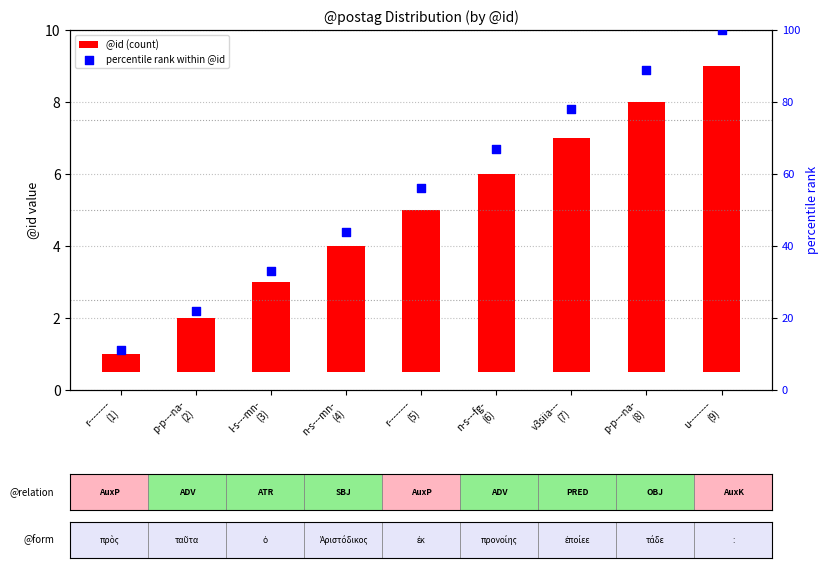

At which category is the sum across all series the highest?

u--------
(9)